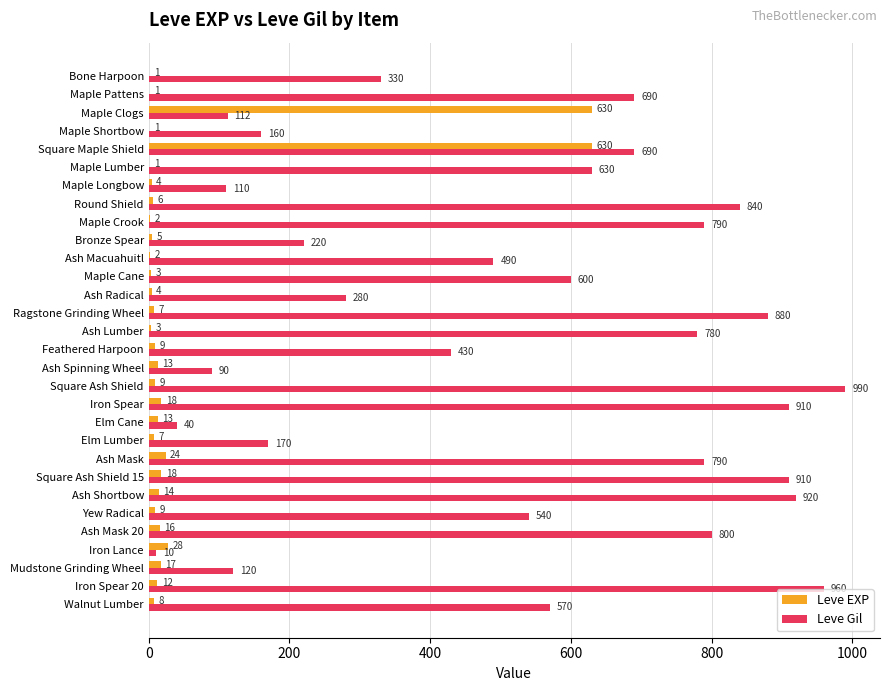

Between Maple Cane and Square Ash Shield 15, which series saw the biggest shift?

Leve Gil